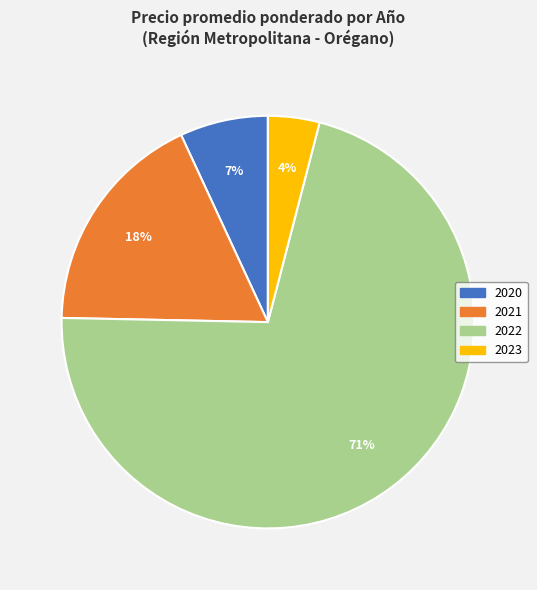

To the nearest percent, what is the average slice percentage?

25%